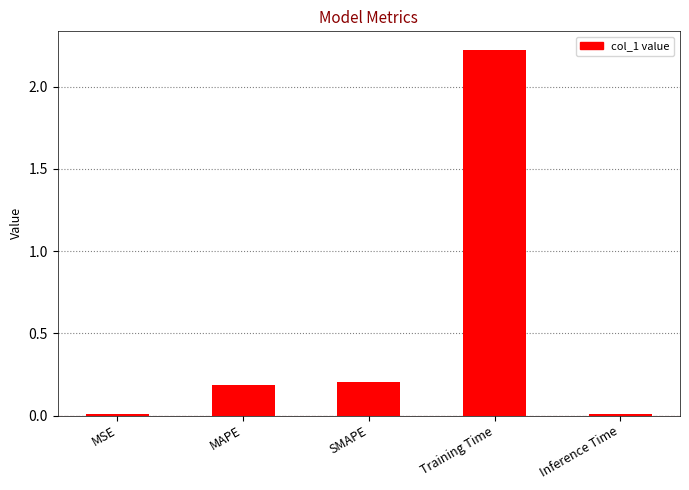

Is it true that the value at SMAPE is 0.4?

False